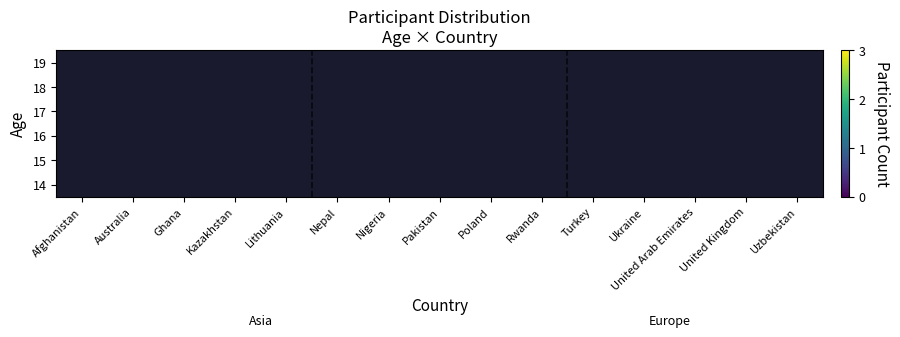

Rank the series by their average value, from lowest to highest.

14, 15, 16, 17, 18, 19